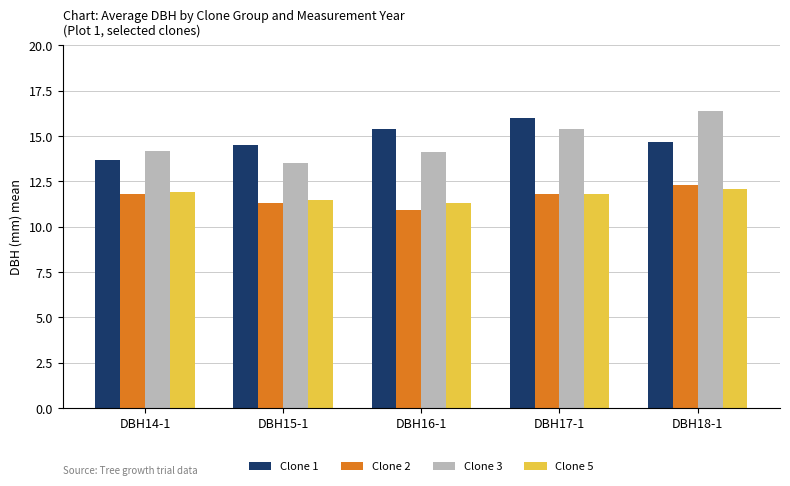

What is the spread (max minus min) of values at DBH17-1?

4.2